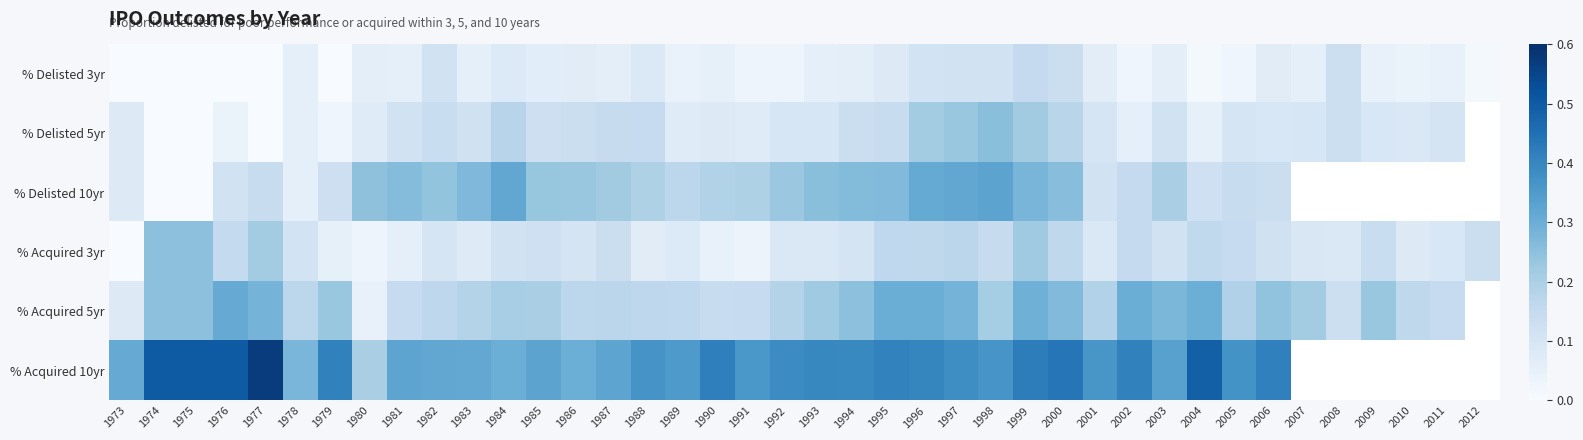

What is the difference between the highest and lowest values at 1976?

0.5